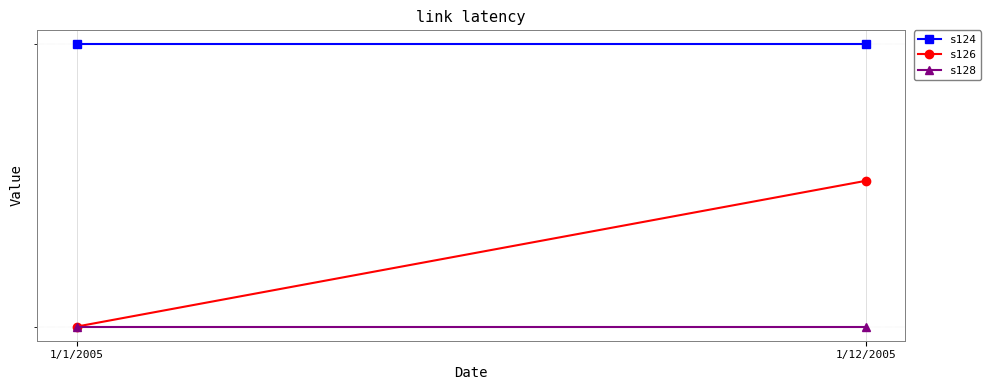

At which label does s124 reach its minimum?

1/1/2005